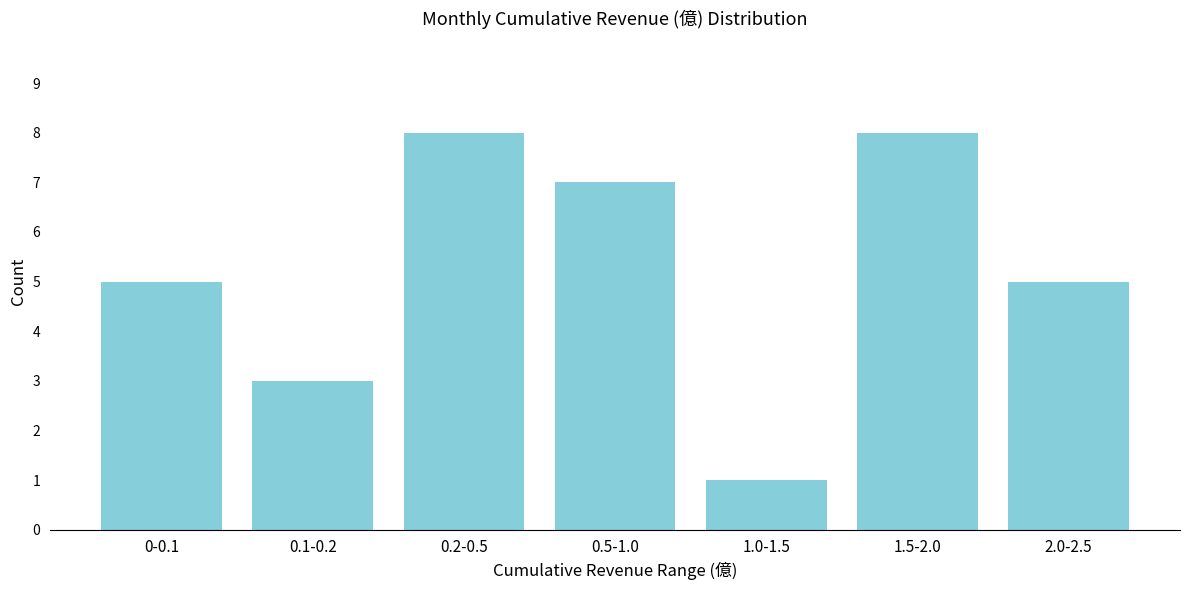

Reading right to left, extract all data points from this chart.

2.0-2.5=5	1.5-2.0=8	1.0-1.5=1	0.5-1.0=7	0.2-0.5=8	0.1-0.2=3	0-0.1=5